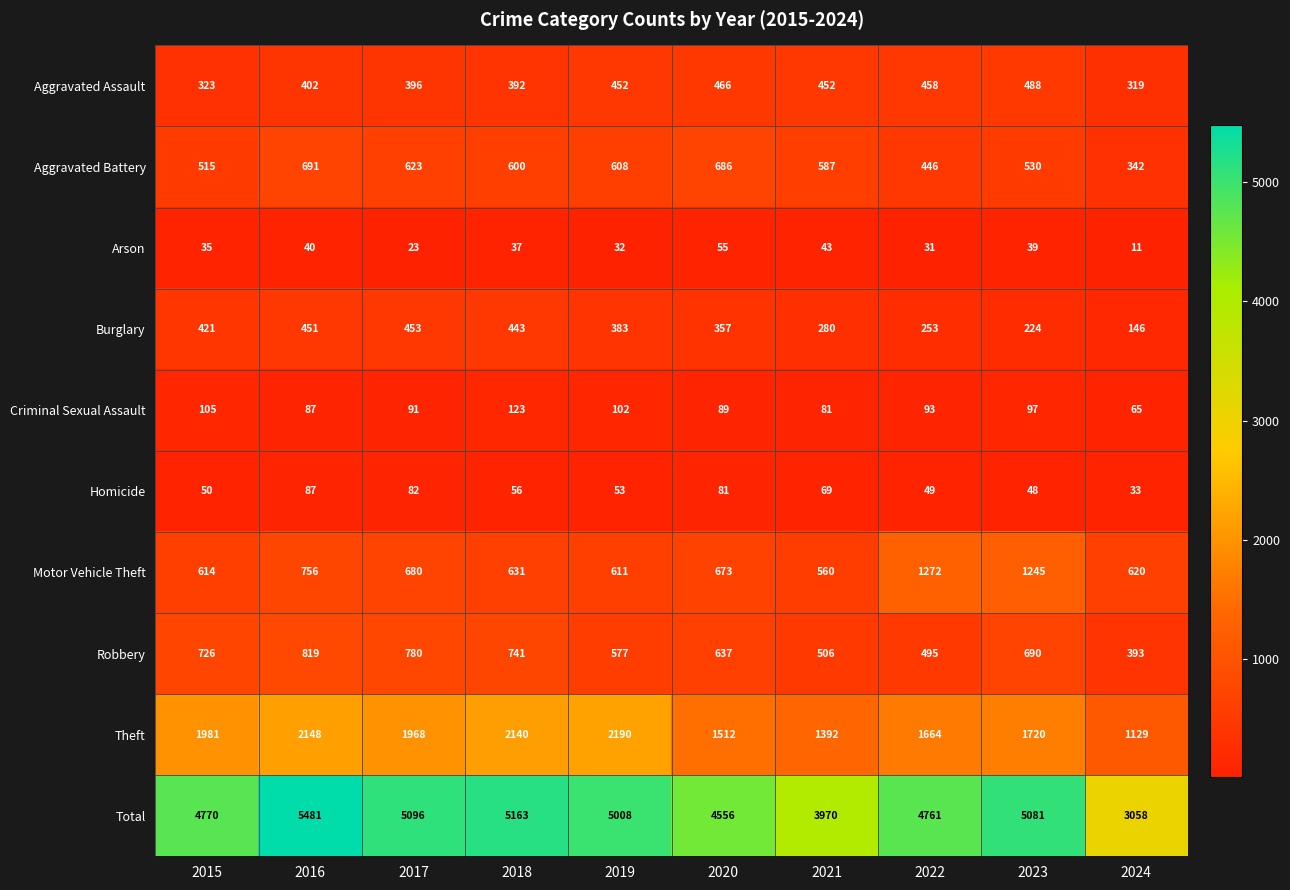

Where is Total nearest to the value 4269?

2020